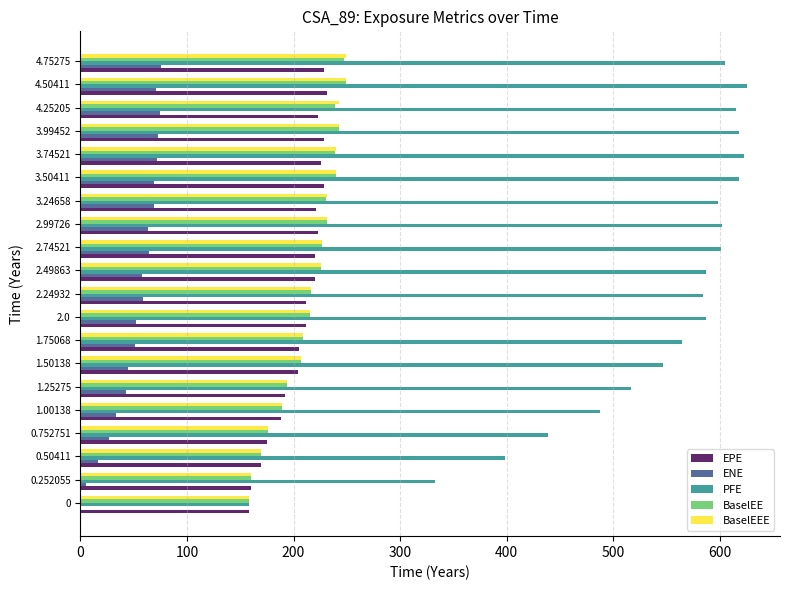

Between 1.25275 and 3.24658, which series saw the biggest shift?

PFE